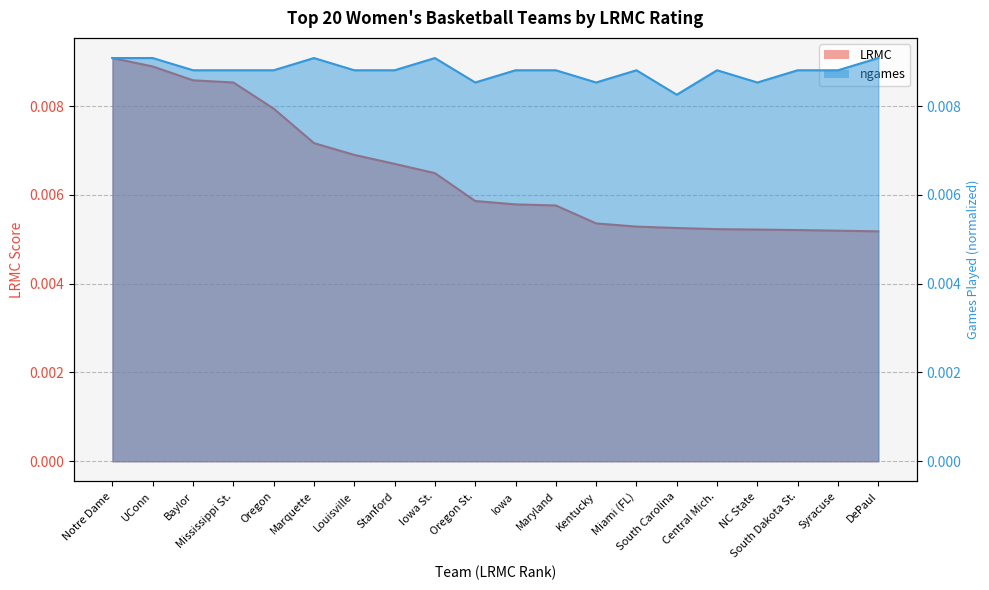

True or false: LRMC and ngames intersect in this chart.

False